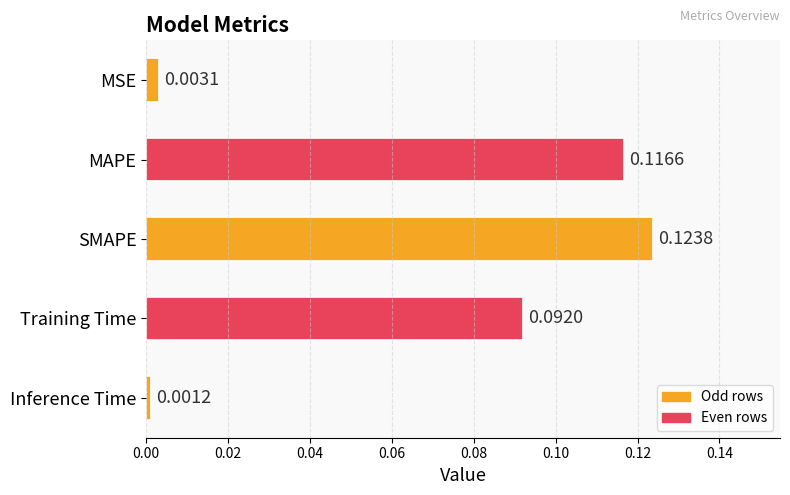

Rank the categories by value from lowest to highest.

Inference Time, MSE, Training Time, MAPE, SMAPE